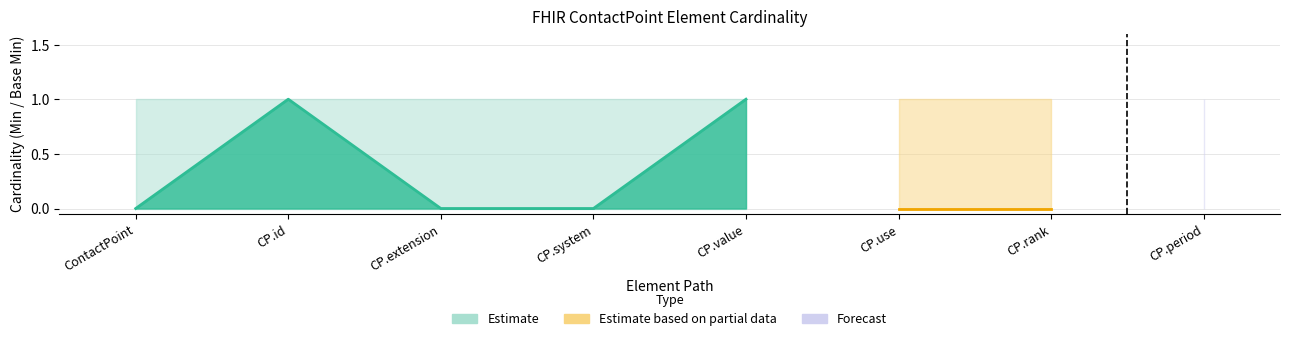

What is the total value across all series at ContactPoint.value?

1